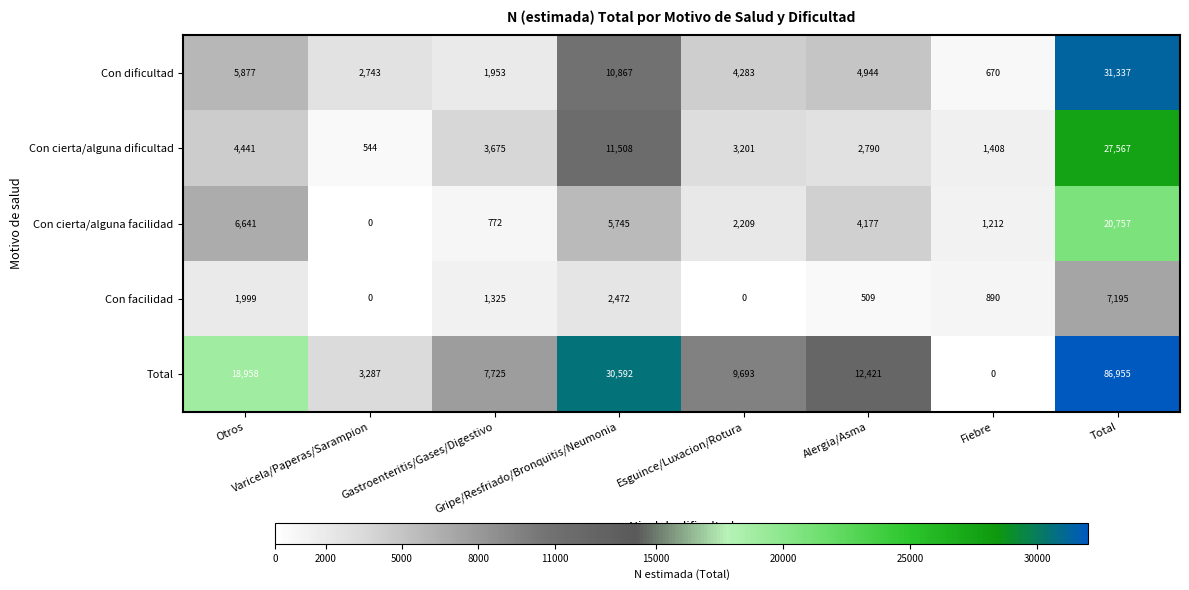

What is the sum of all Con cierta/alguna dificultad values?

55134